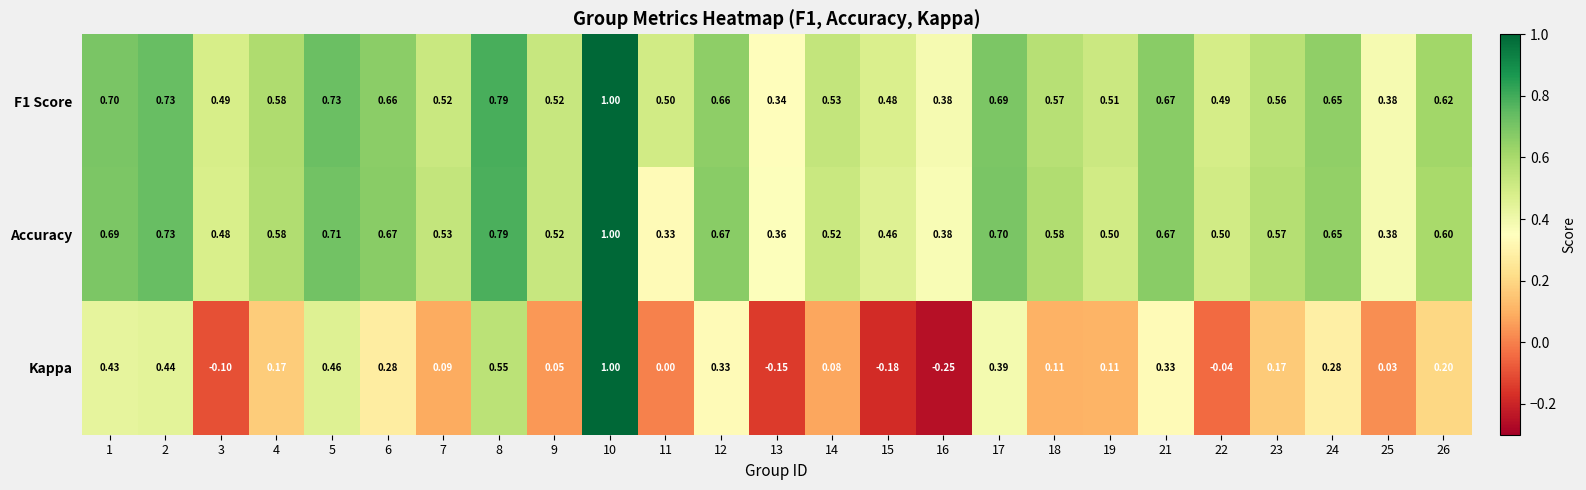

Which series changed the most between 4 and 5?

Kappa